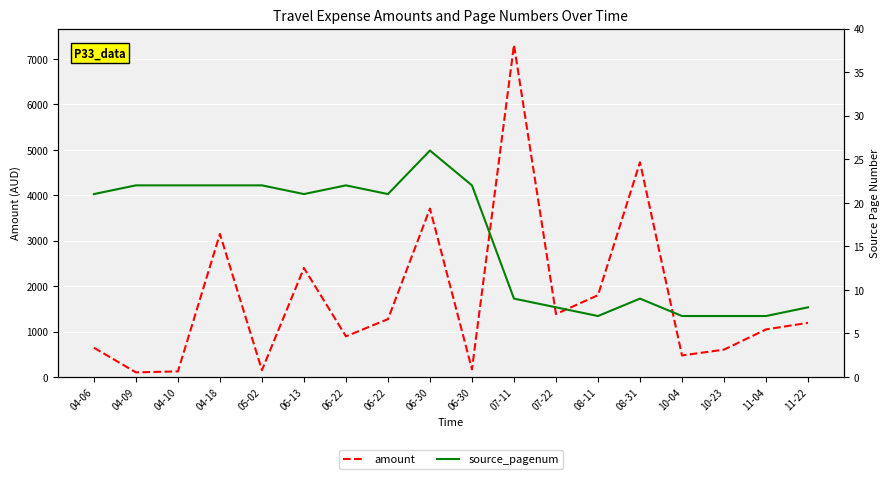

Is this an area chart (filled region under the line)?

No